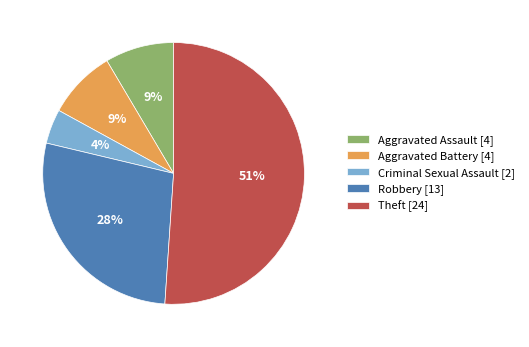

Is the sum of Aggravated Assault and Robbery greater than half?

No